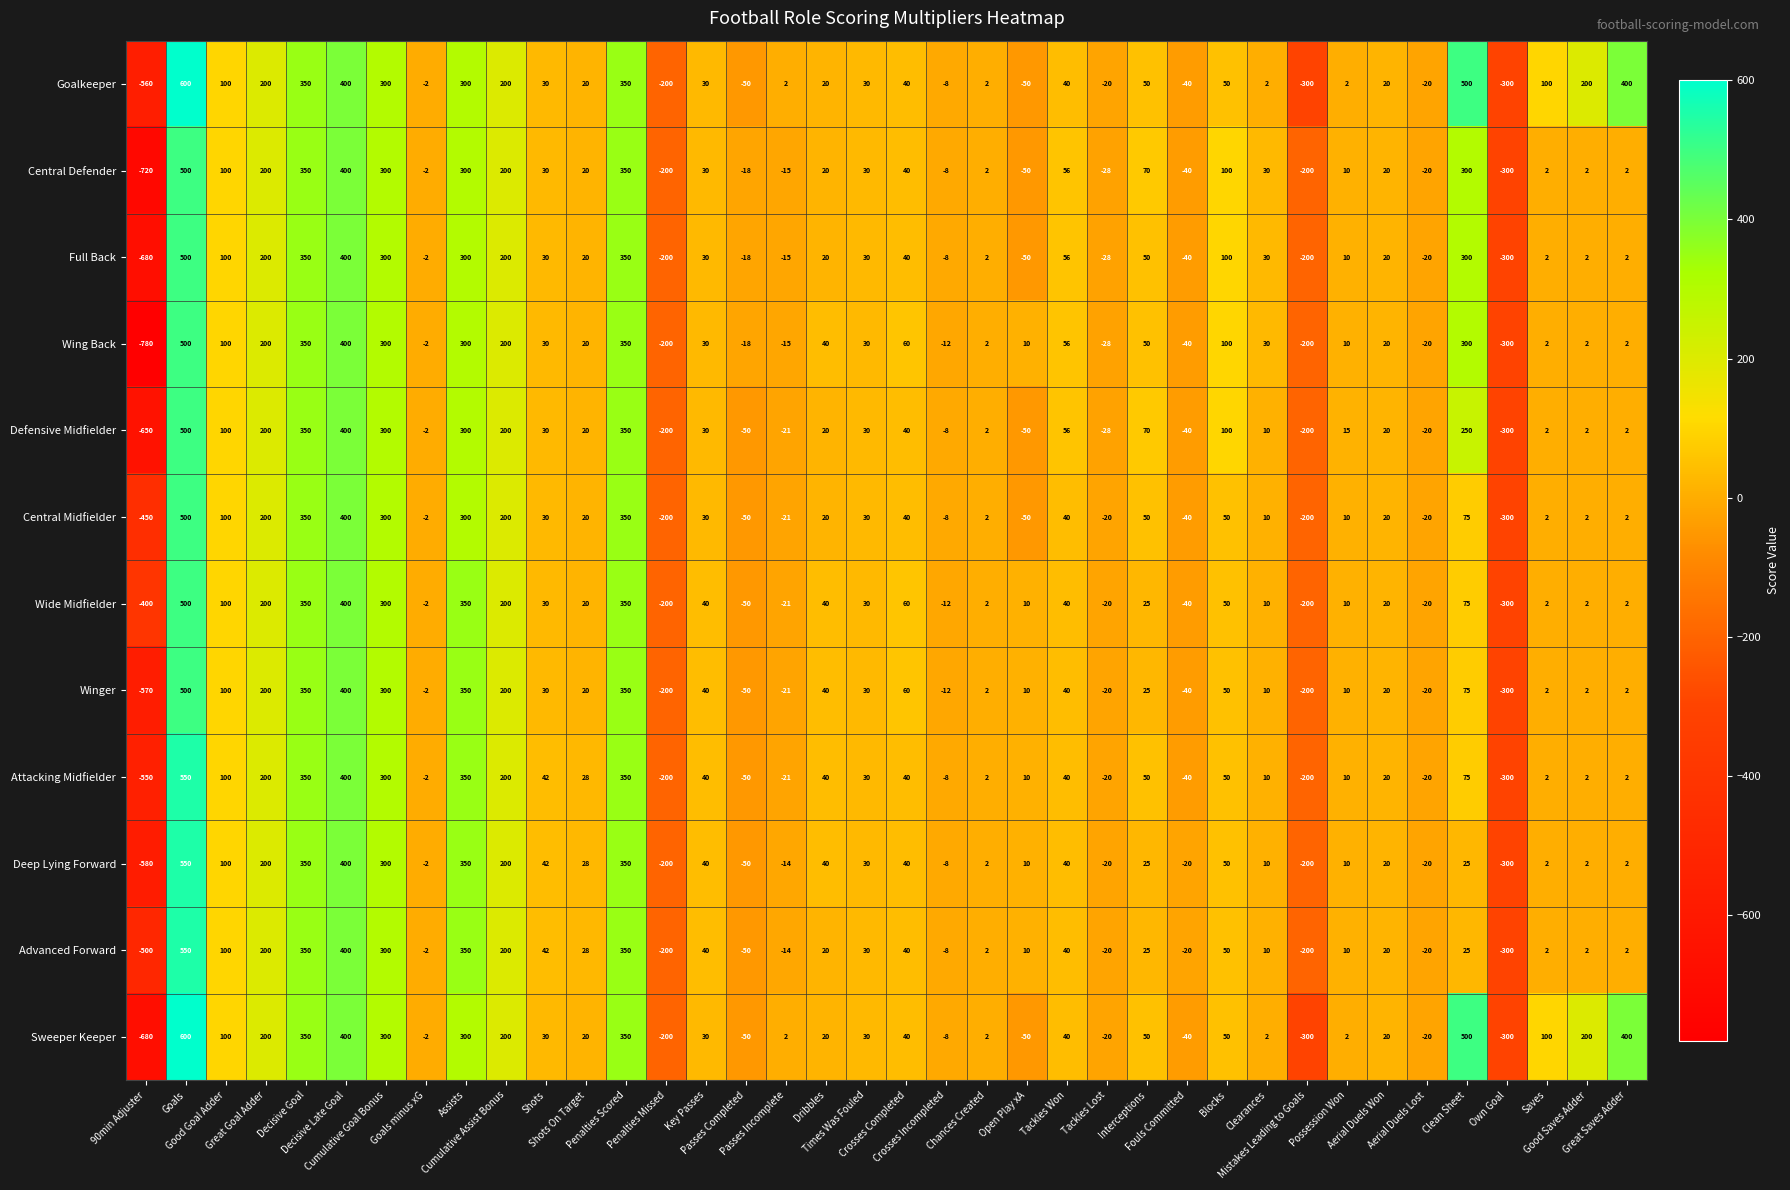

What is the difference between the second highest and minimum values in the Central Midfielder series?

850